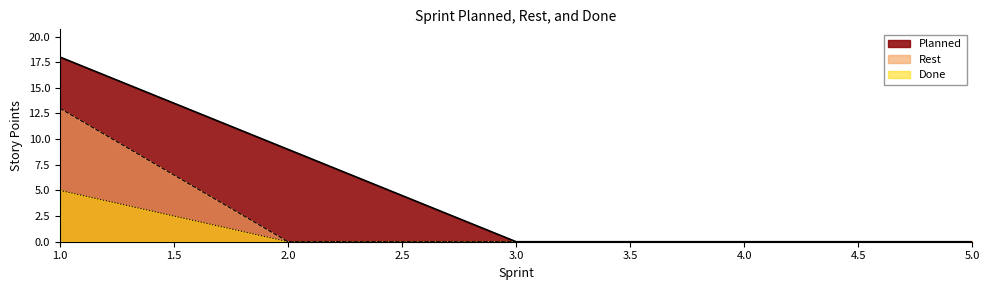

The Rest series shows 0 at 3.0. True or false?

True